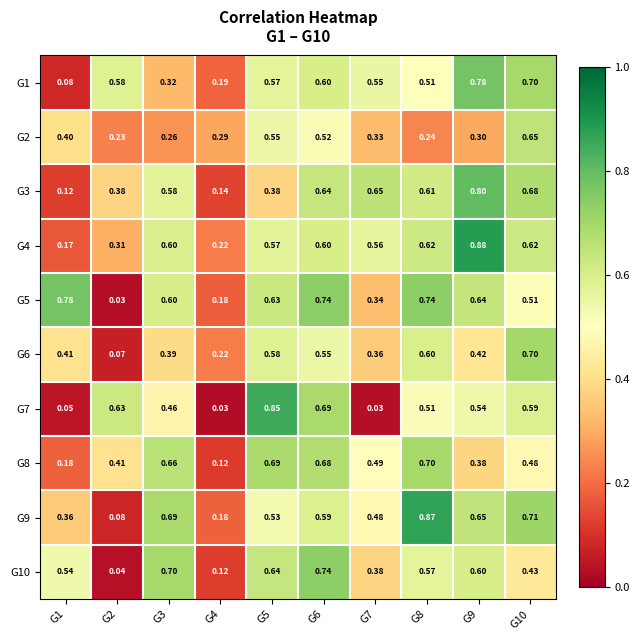

Is the value of G10 at G6 greater than the value of G3 at G2?

Yes